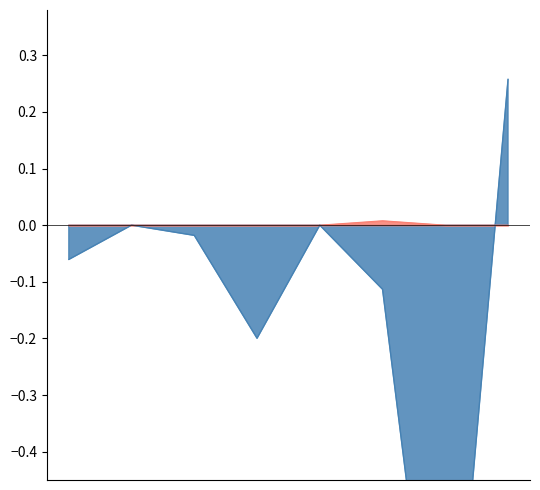

How many data points does each series have?

8